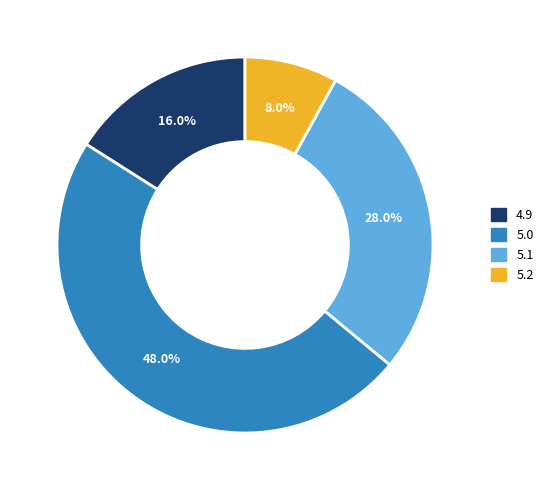

Approximately how many times larger is the value at 4.9 compared to 5.1?

0.6